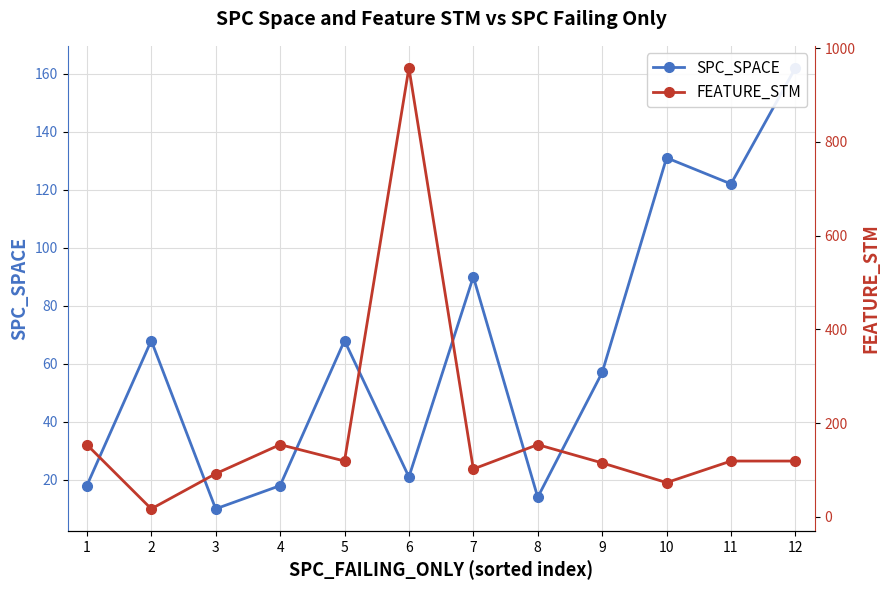

Is the value of SPC_SPACE at 9 greater than the value of FEATURE_STM at 6?

No